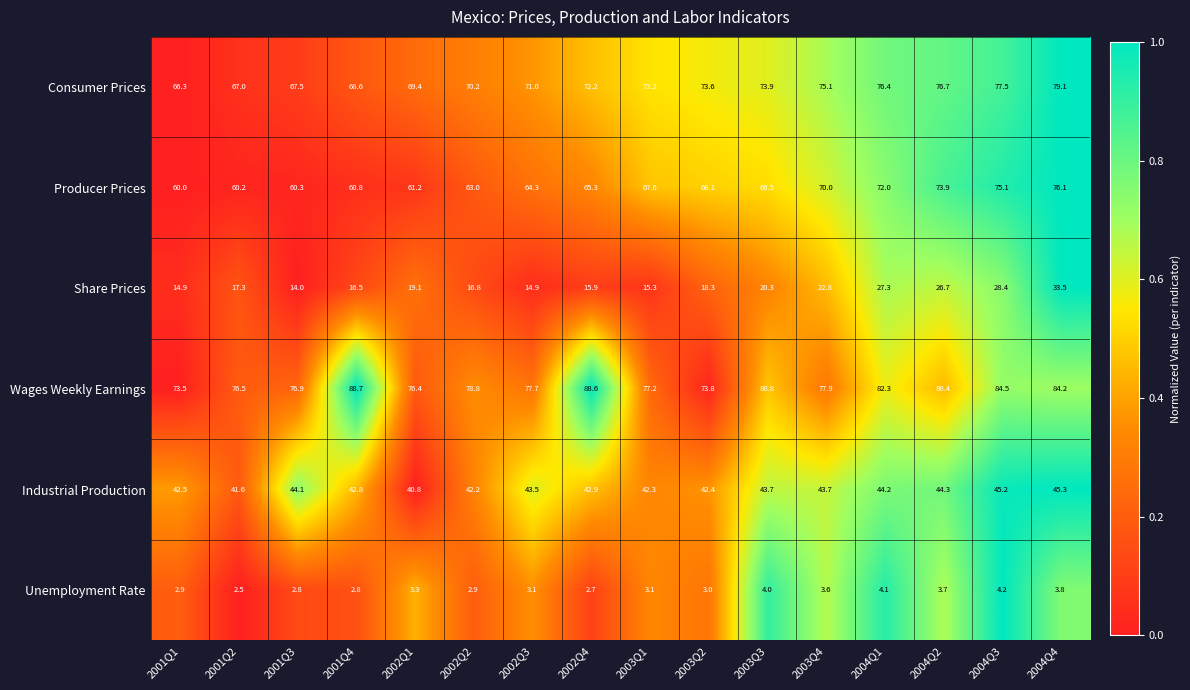

What is the lowest value of the Wages Weekly Earnings series?

73.5